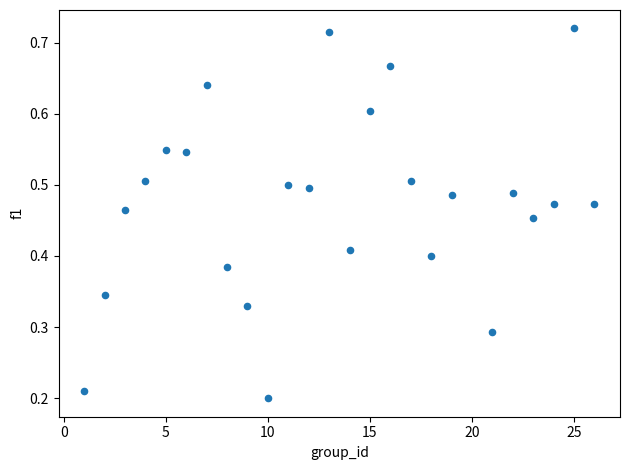

What is the range of X values (max minus min)?

25.0